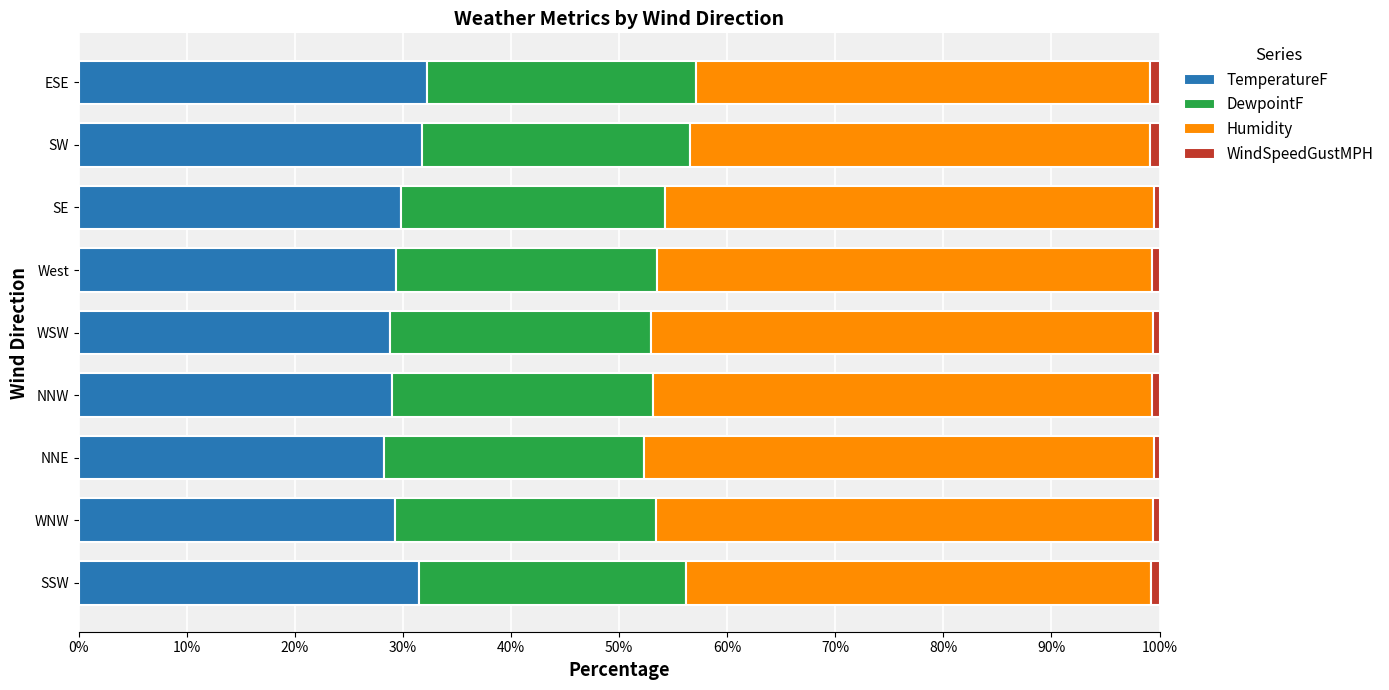

What is the sum of all TemperatureF values?

269.8